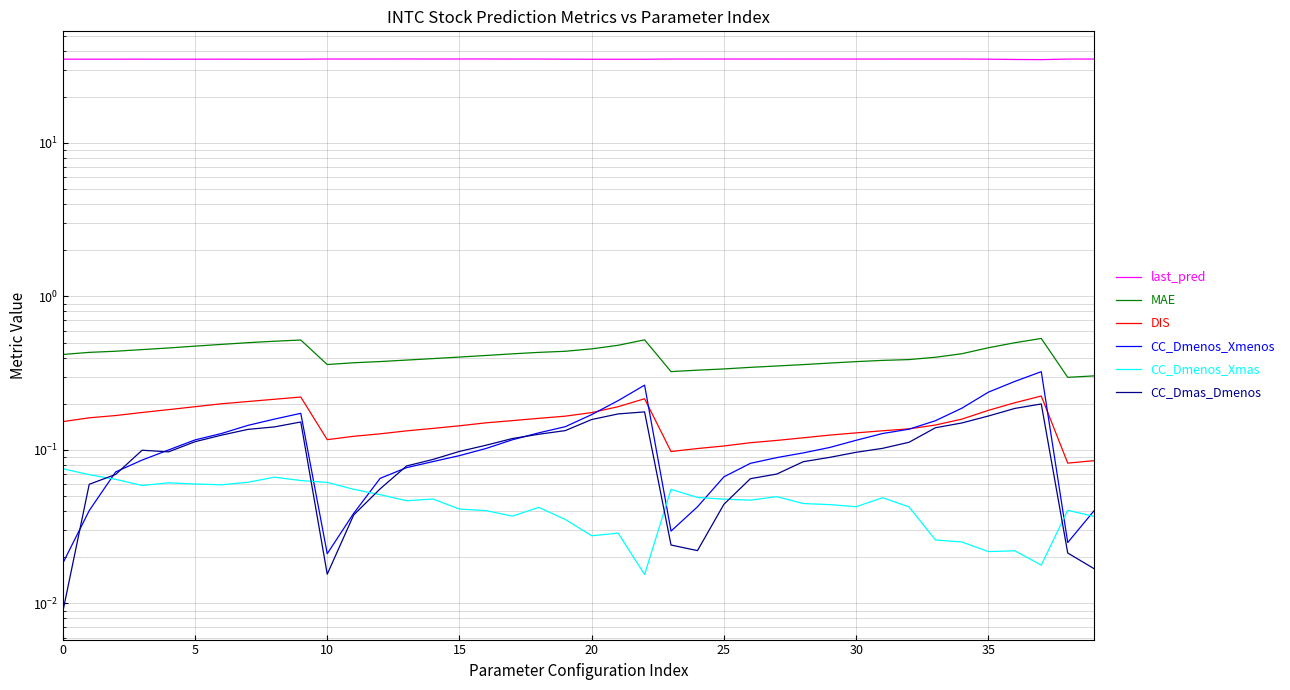

The value of CC_Dmenos_Xmas at 39 is 0.0. True or false?

True